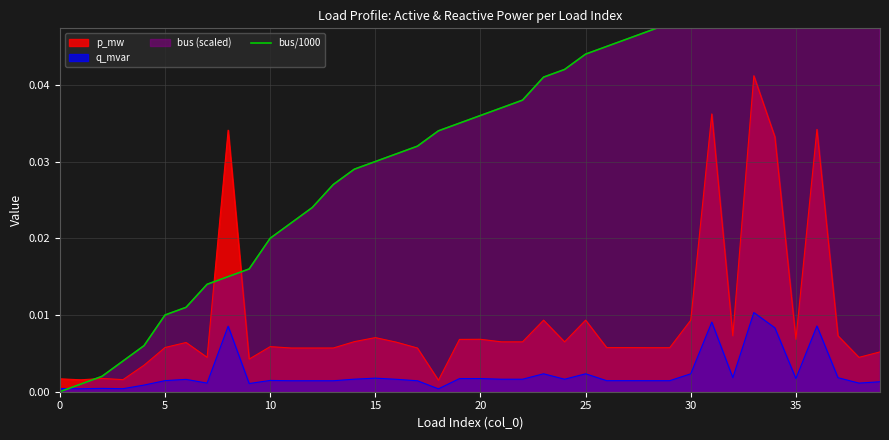

True or false: p_mw and q_mvar intersect in this chart.

False